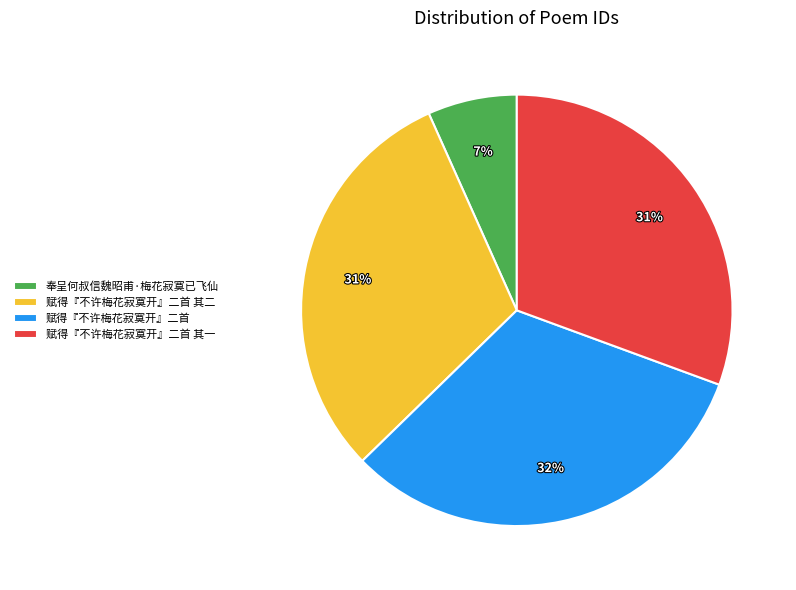

How many slices are in this pie chart?

4